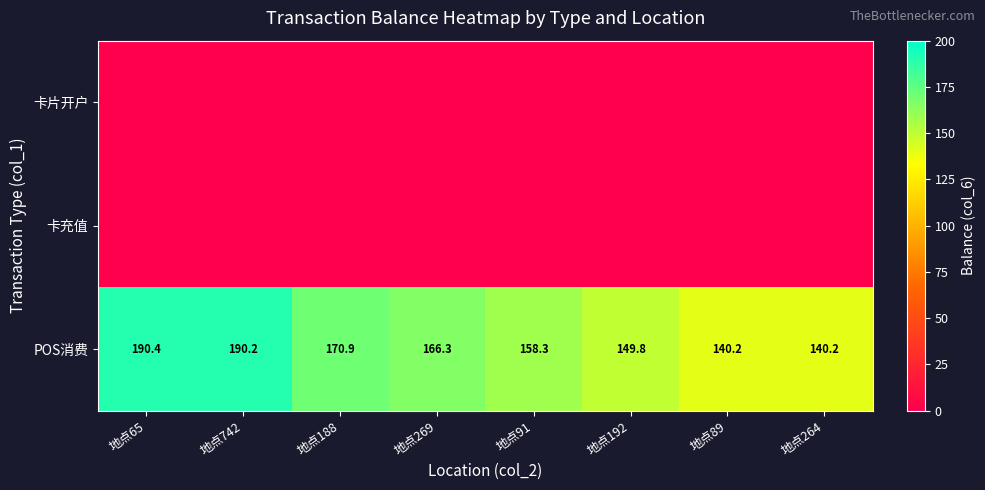

At which category is the sum across all series the highest?

地点65